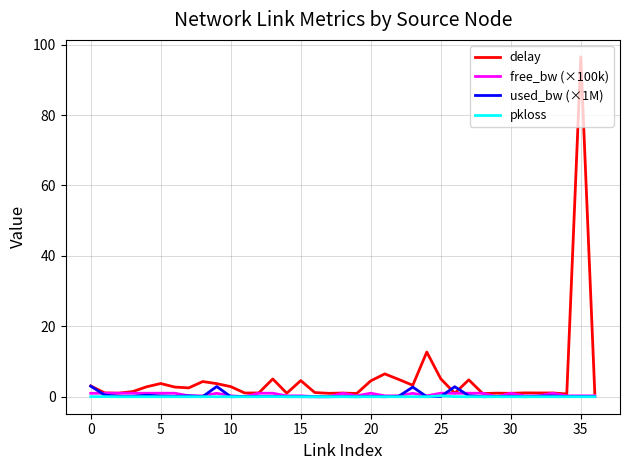

Which series has the largest range (max minus min)?

delay